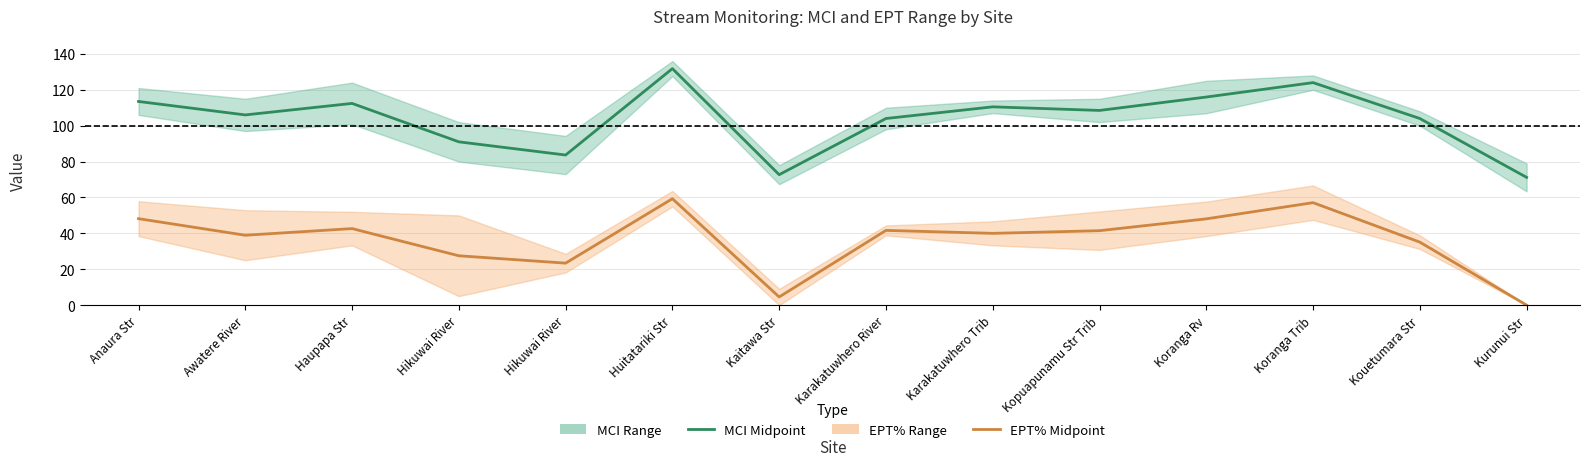

What is the difference between the maximum and minimum values in the EPT% Midpoint series?

59.3